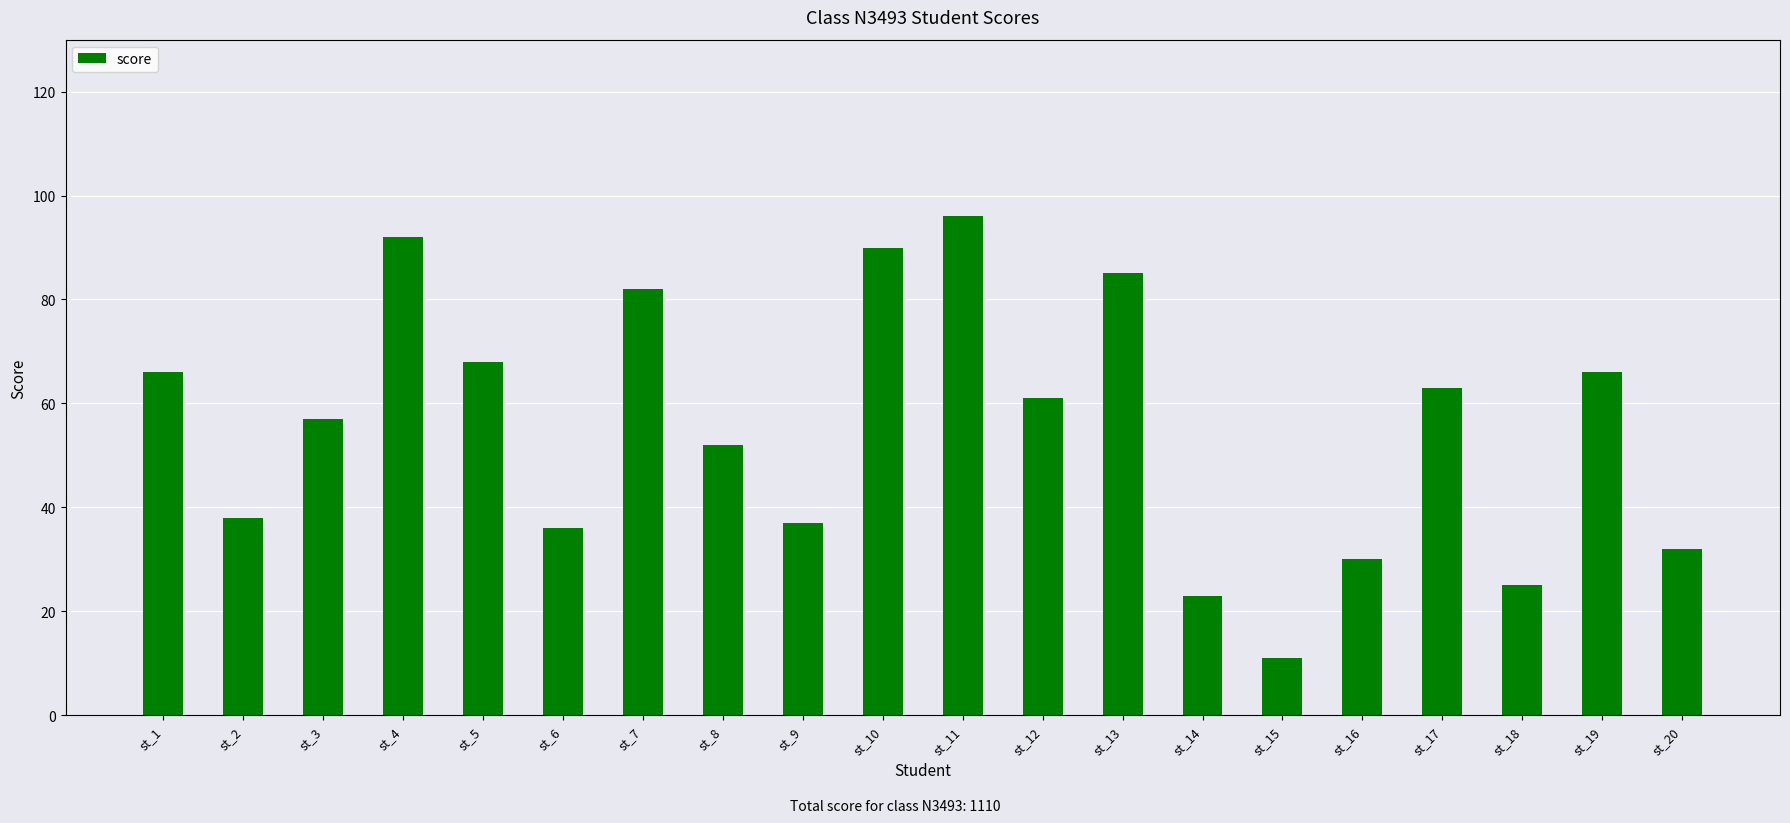

Read the value at st_1.

66